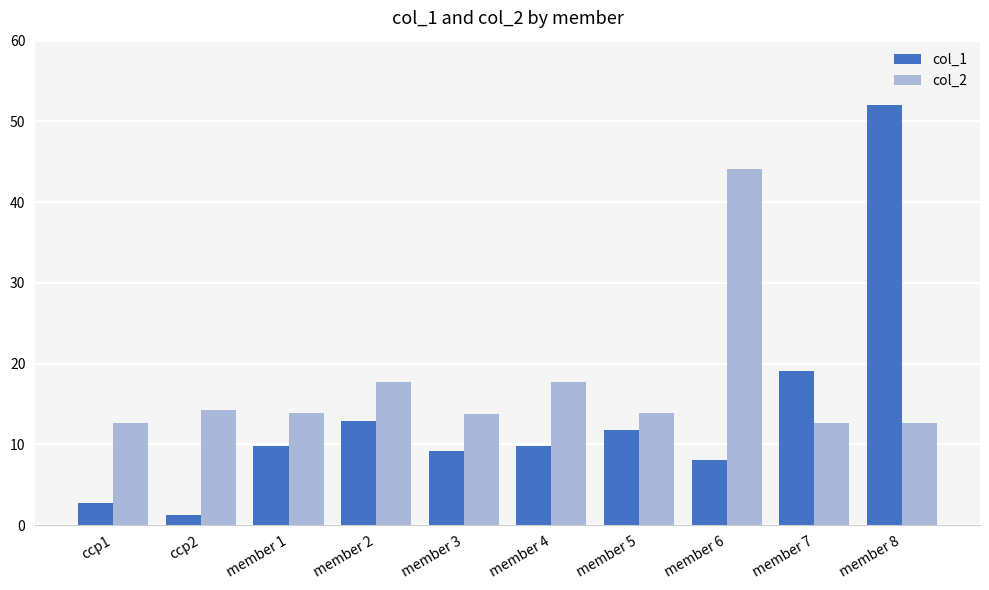

At how many categories does at least one series exceed 6?

10